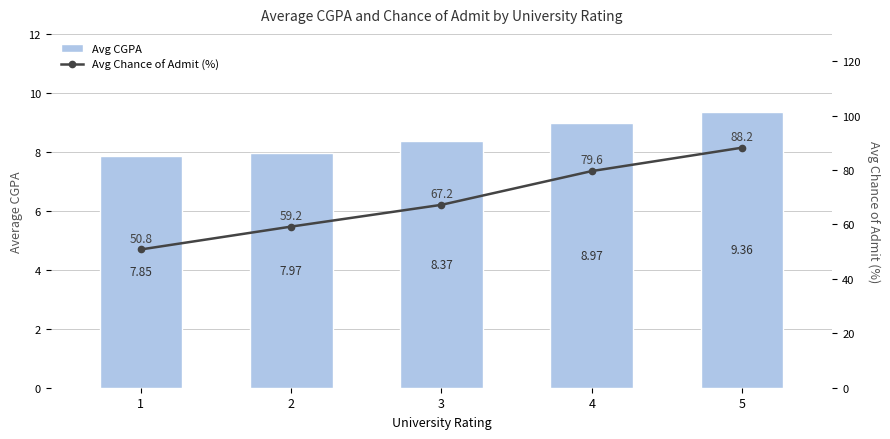

Reading right to left, list all the values displayed in this chart.

Avg CGPA: 5=9.4	4=9.0	3=8.4	2=8.0	1=7.8
Avg Chance of Admit (%): 5=88.2	4=79.6	3=67.2	2=59.2	1=50.8